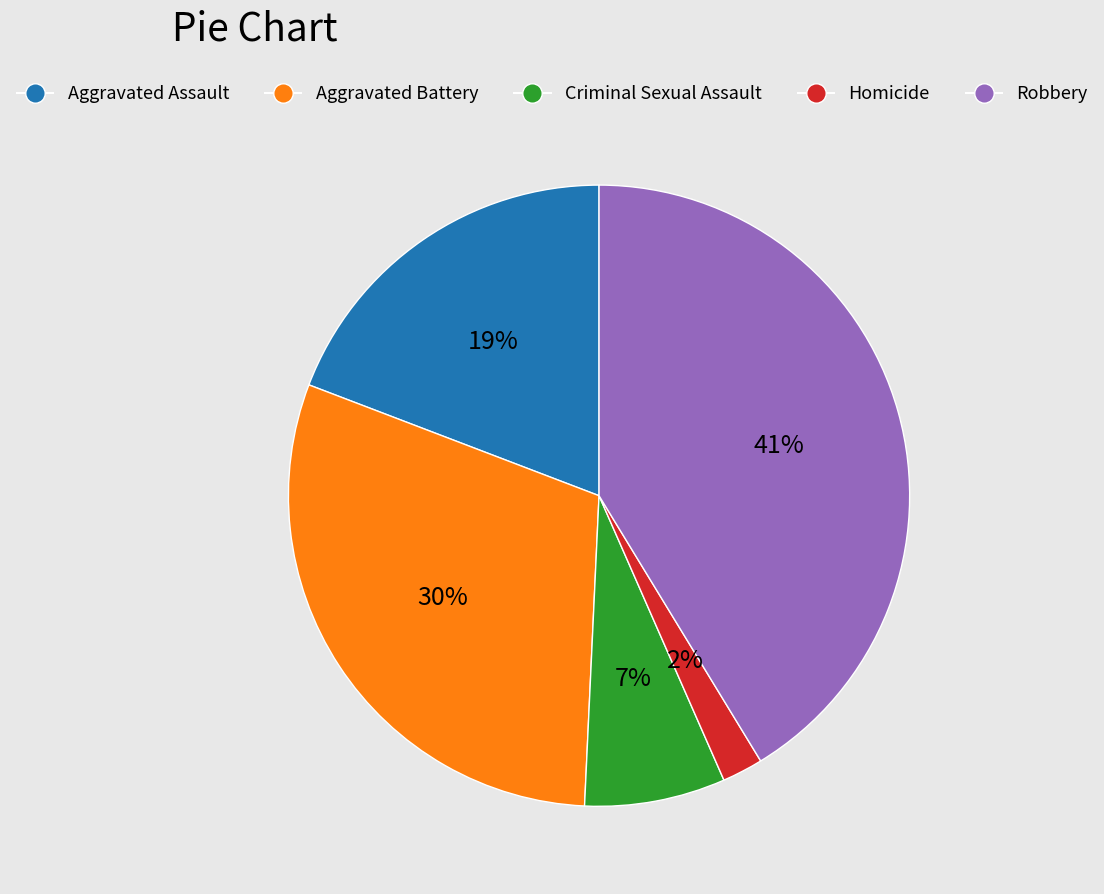

How many slices are in this pie chart?

5